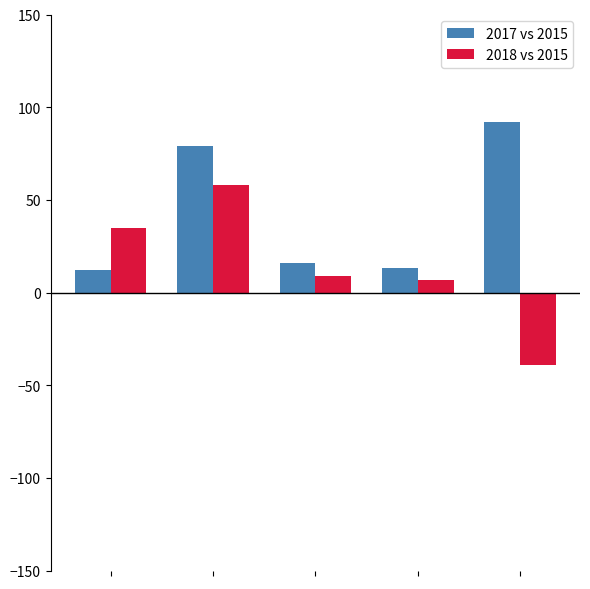

What is the minimum value for 2017 vs 2015?

12